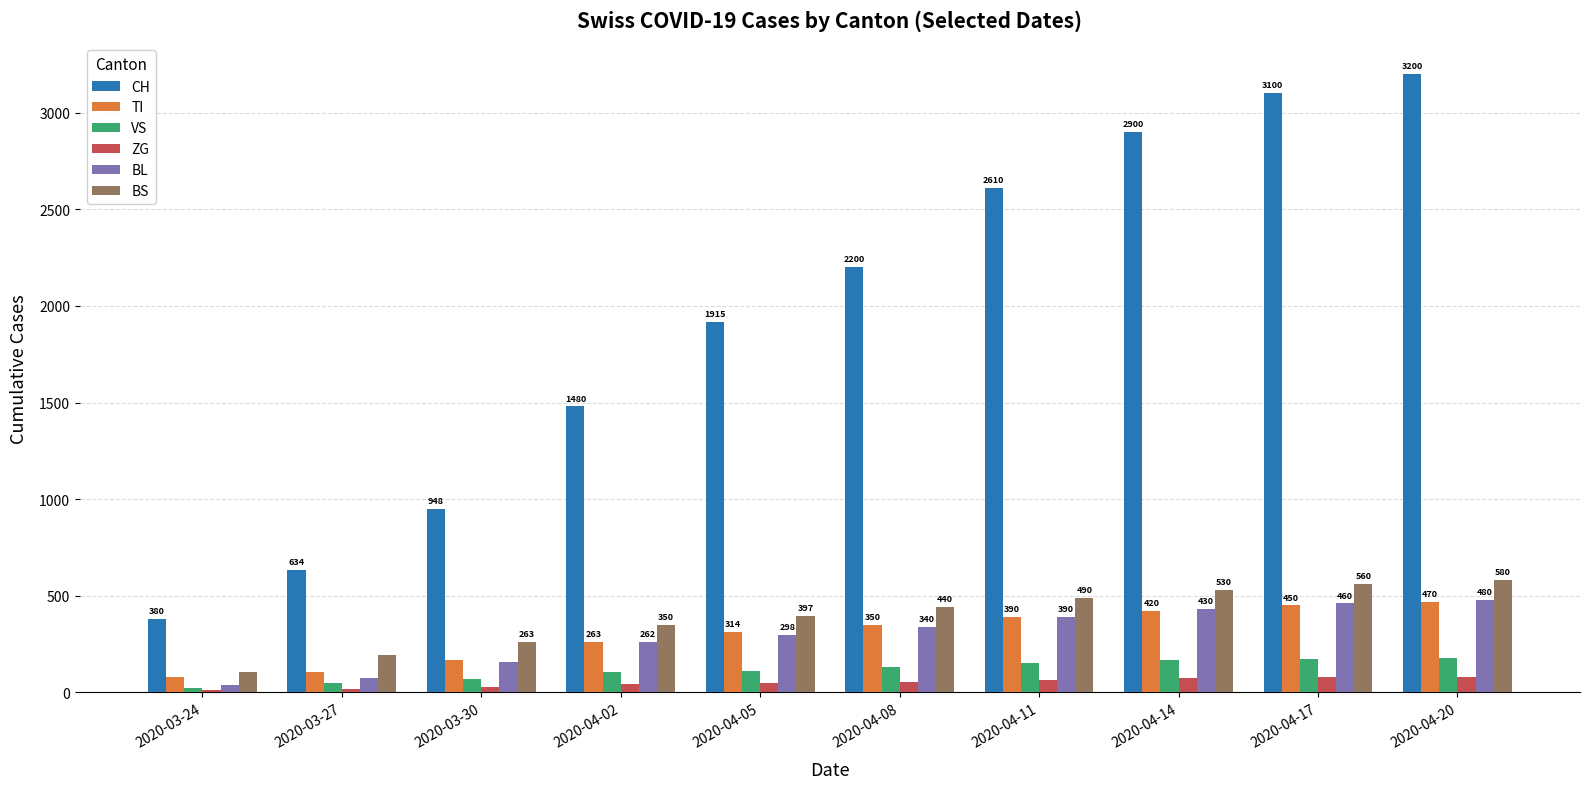

At which label does VS reach its minimum?

2020-03-24